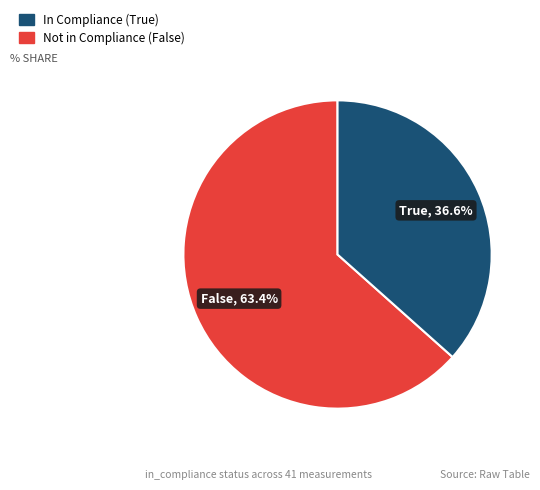

Does any single category account for the majority?

Yes